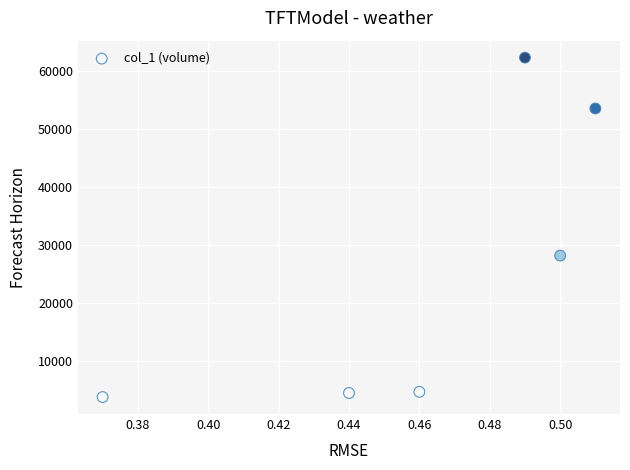

What Y value in the scatter plot is closest to 32965?

28100